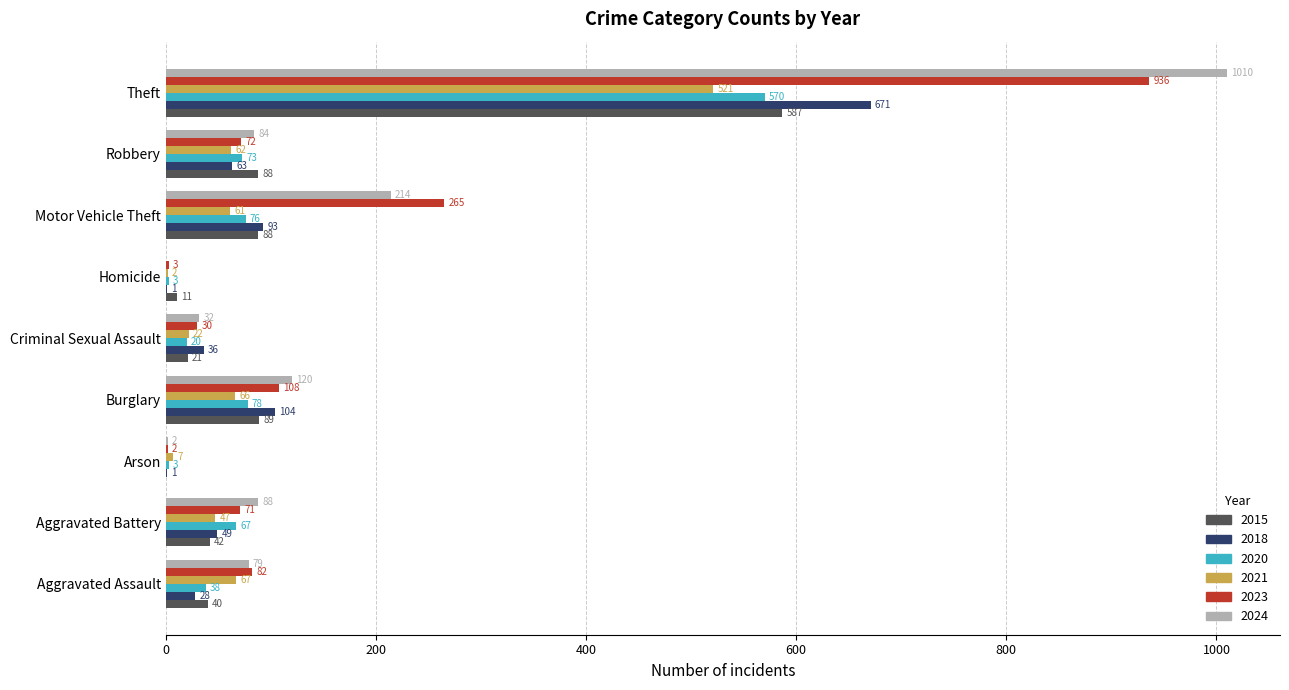

What is the sum of the 2020 values at Burglary and Arson?

81